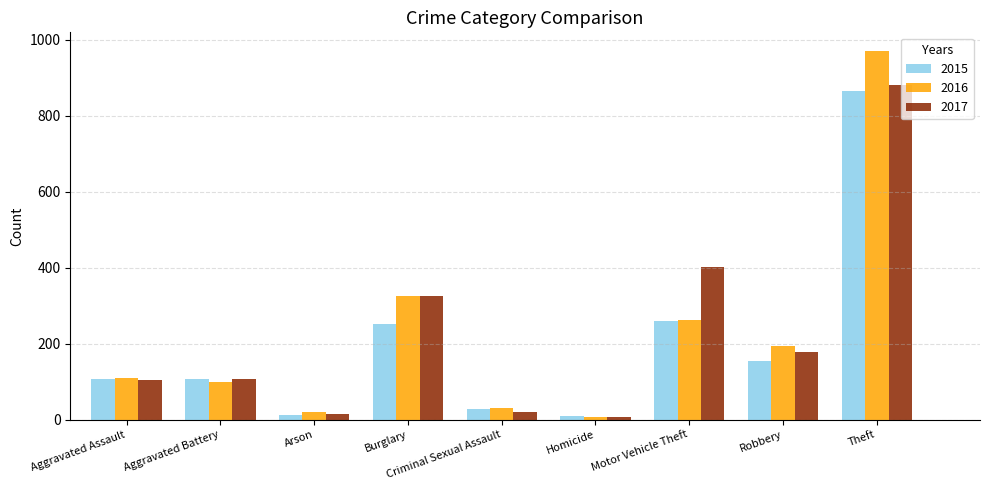

What is the difference between the second highest and minimum values in the 2016 series?

318